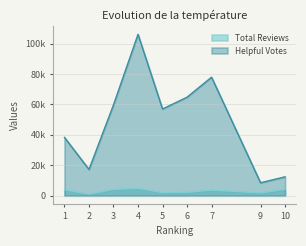

Where is Total Reviews nearest to the value 2889?

6